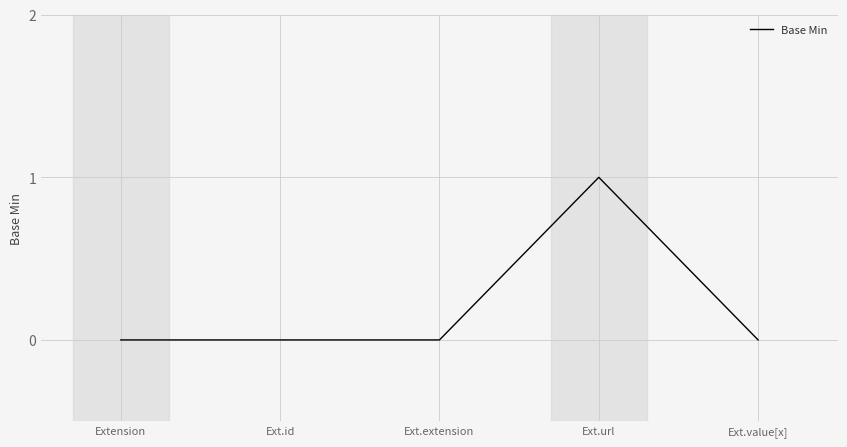

Which label corresponds to the largest value in the chart?

Ext.url